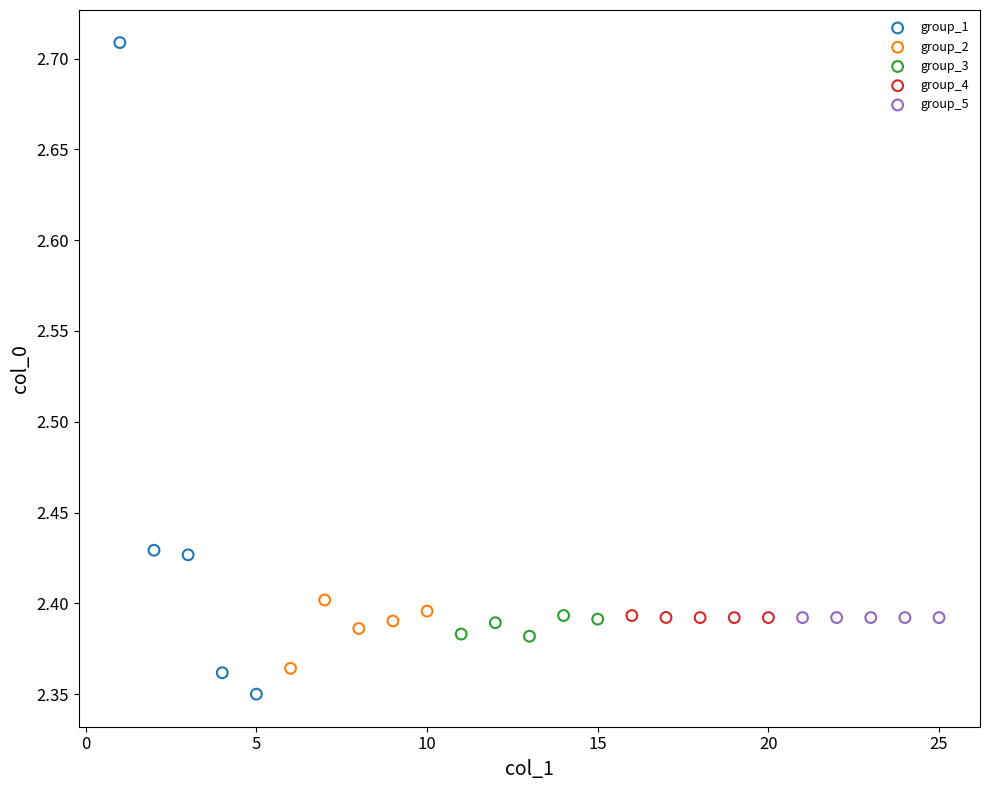

Which series contains the highest Y value?

group_1